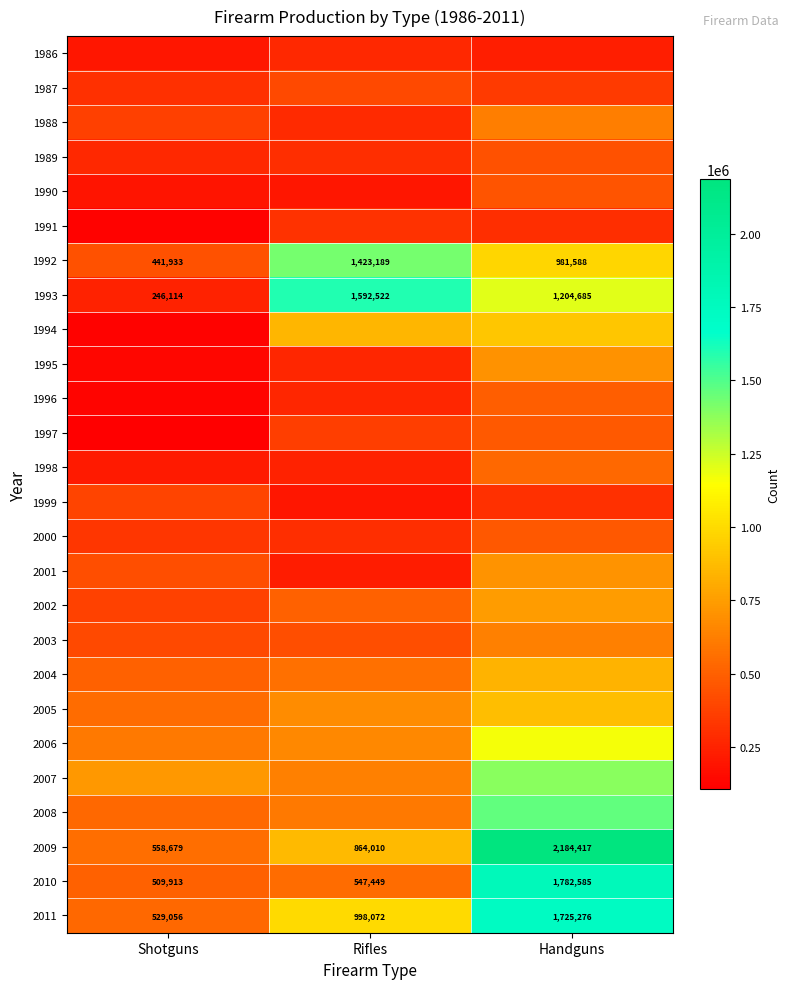

What is the minimum value for 1993?

246114